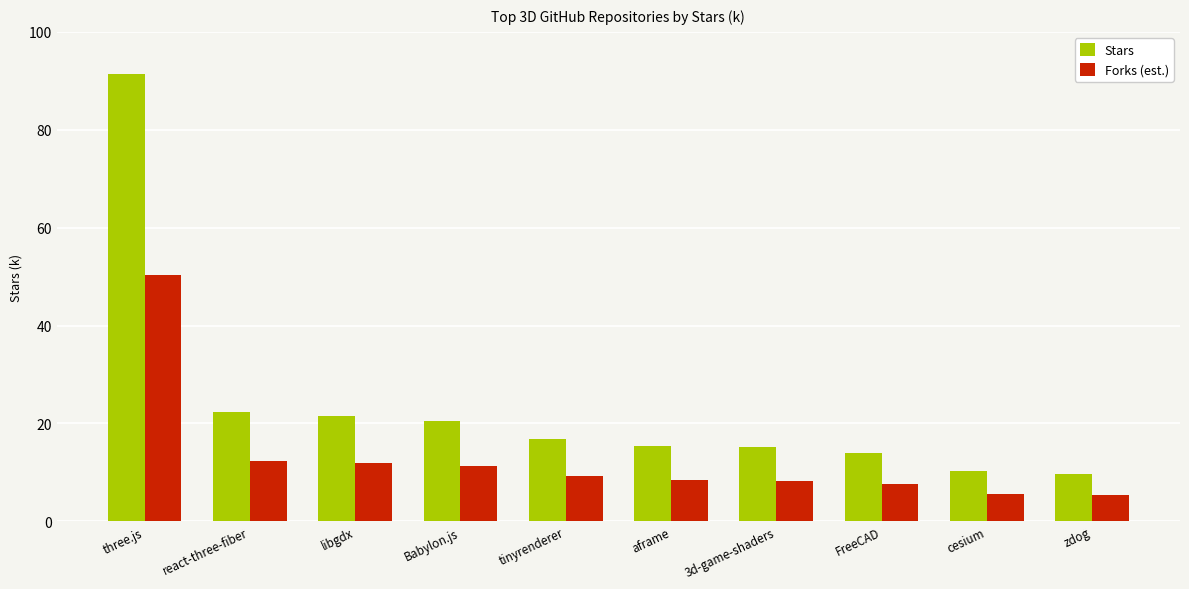

Are the bars horizontal?

No